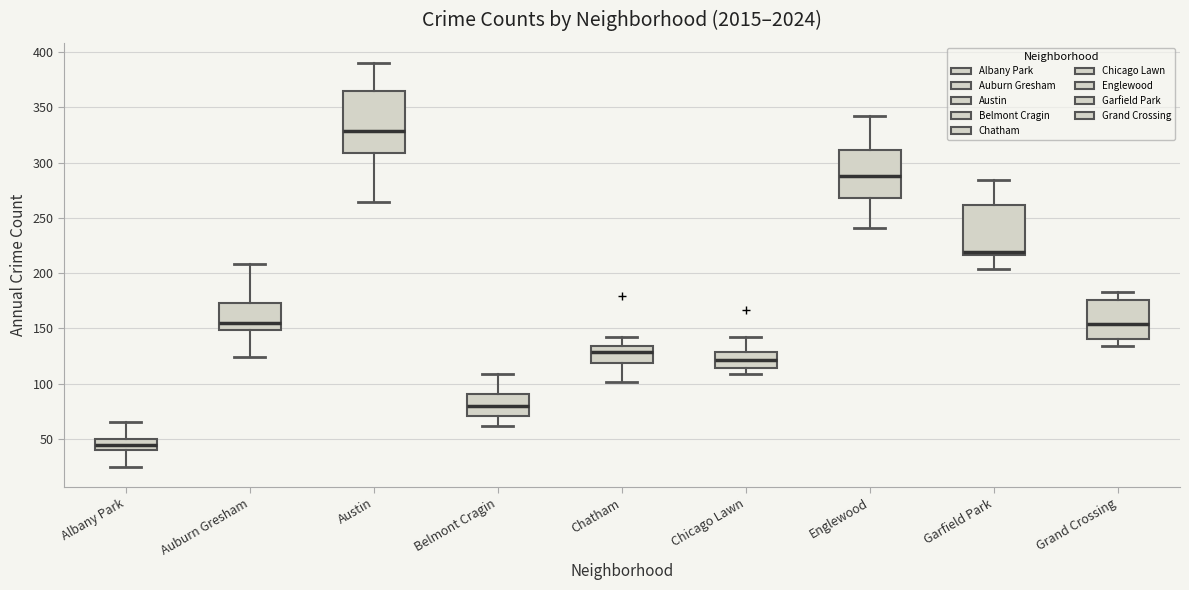

Which box has the highest median line?

Austin